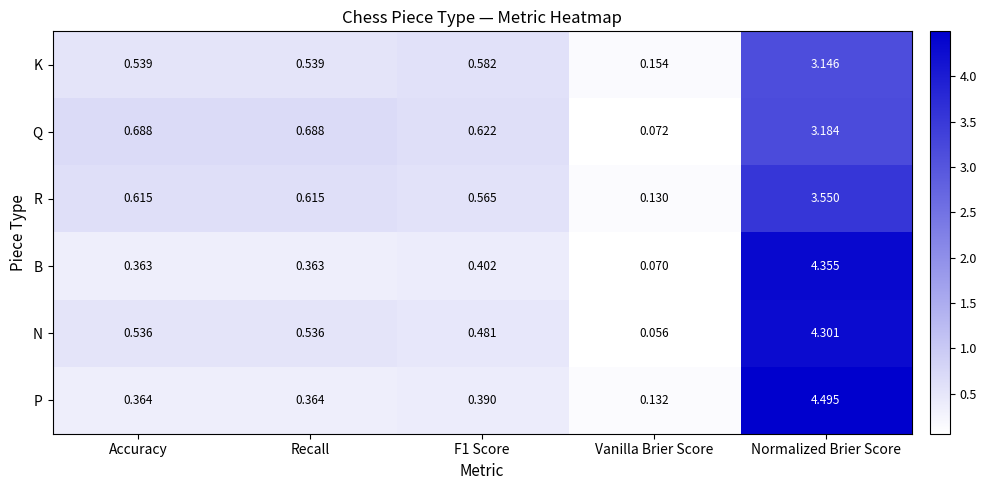

Which label corresponds to the smallest value in the chart?

Vanilla Brier Score